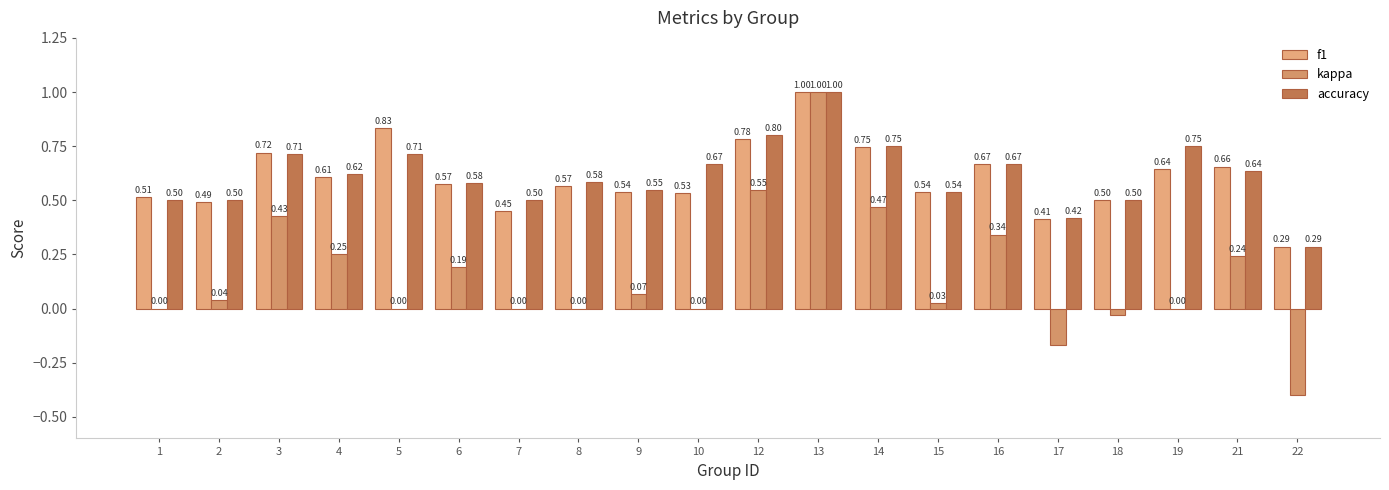

Count the number of categories in the chart.

20